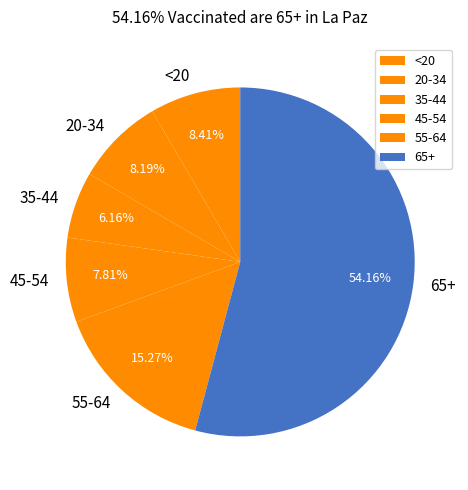

How many slices are in this pie chart?

6